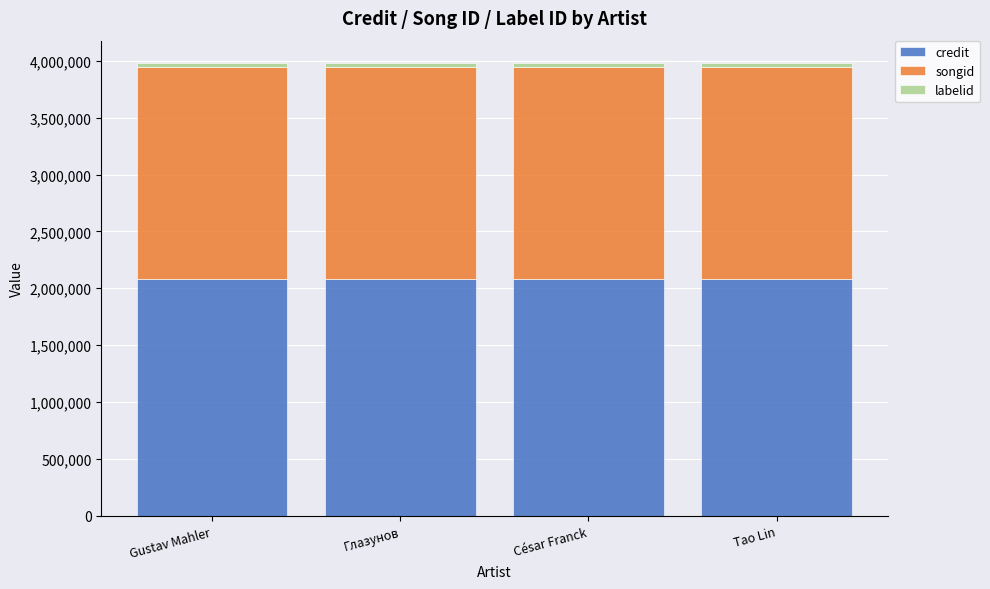

Is it true that credit equals 2782466 at Gustav Mahler?

False